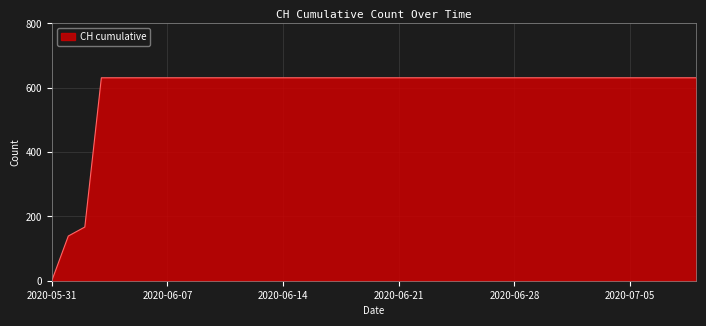

What is the greatest value displayed?

631